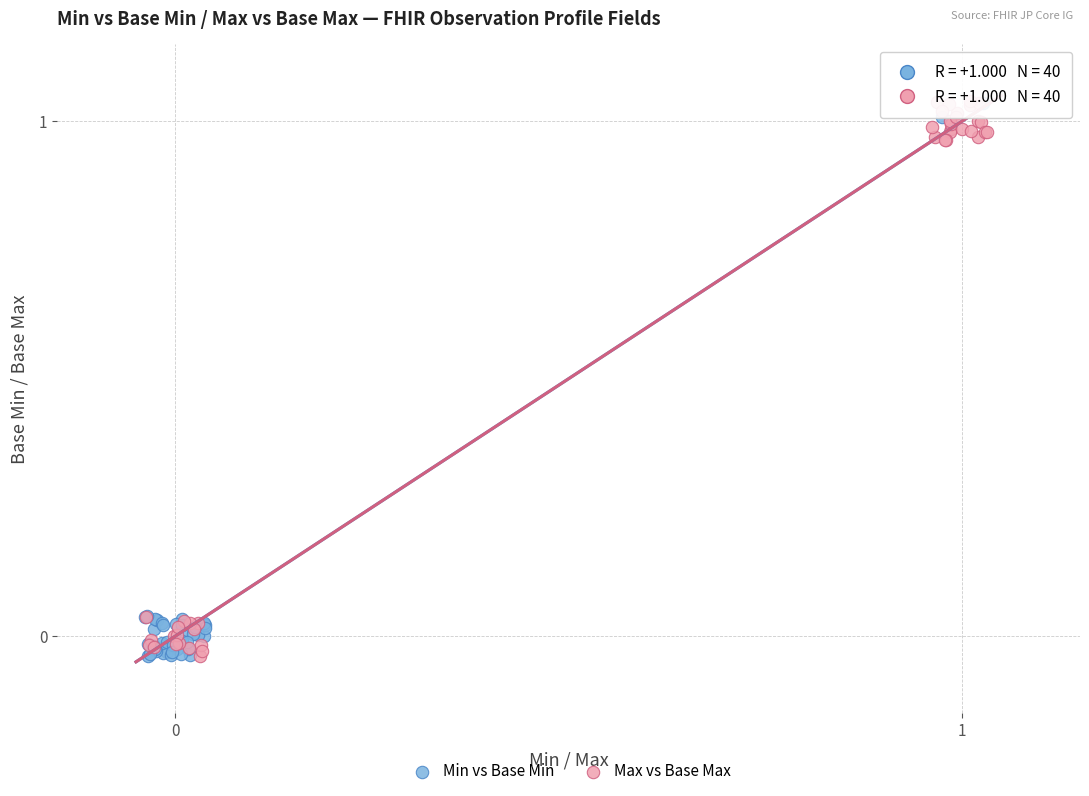

What are all the series names shown in the legend?

Min vs Base Min, Max vs Base Max